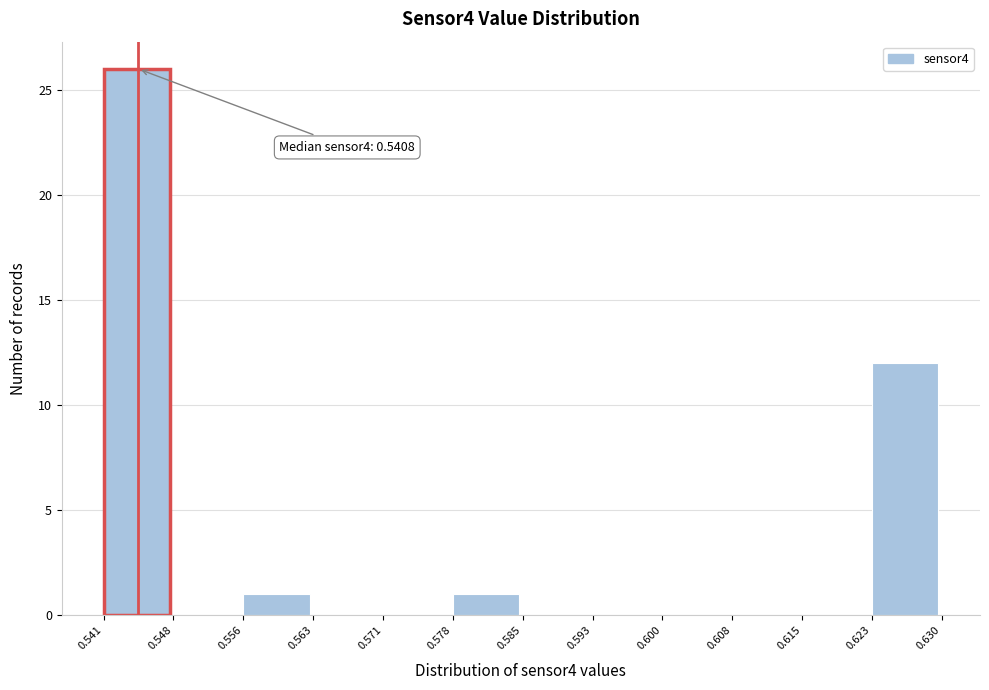

Which range on the x-axis has the tallest bar?

0.541 to 0.548